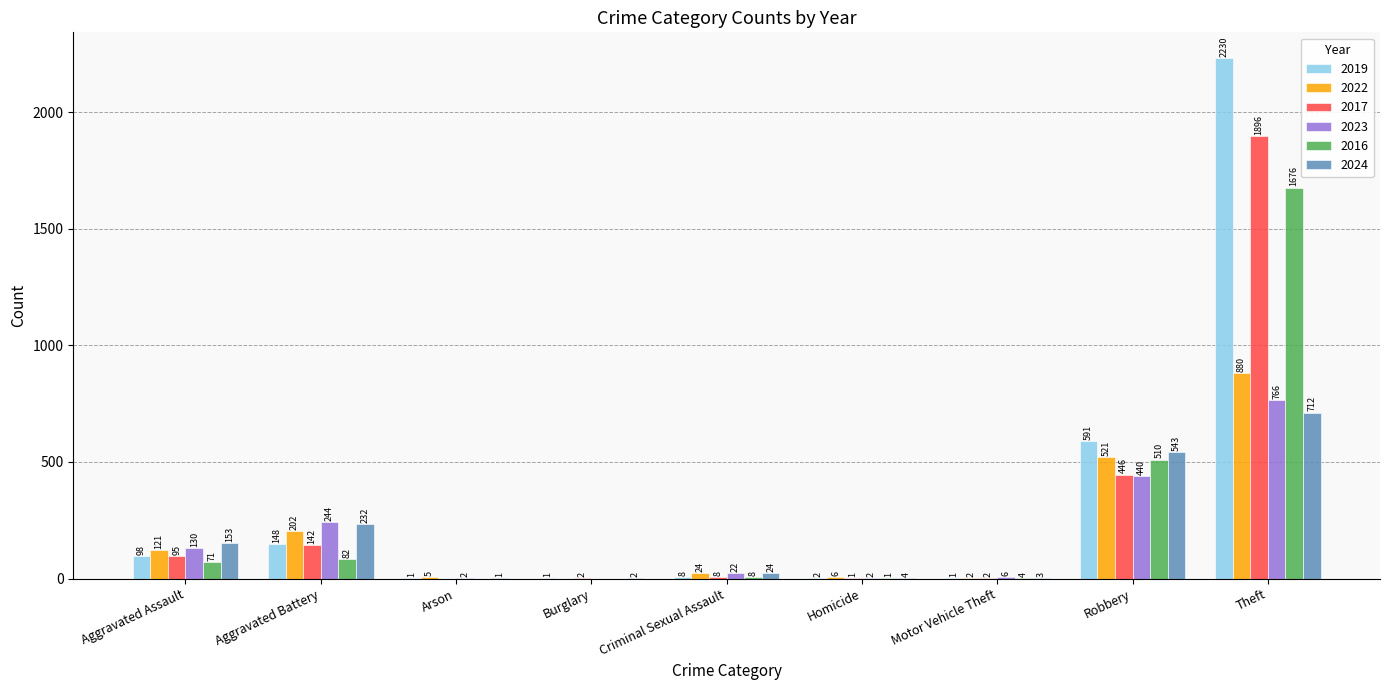

True or false: 2022 has a value of 5 at Arson.

True